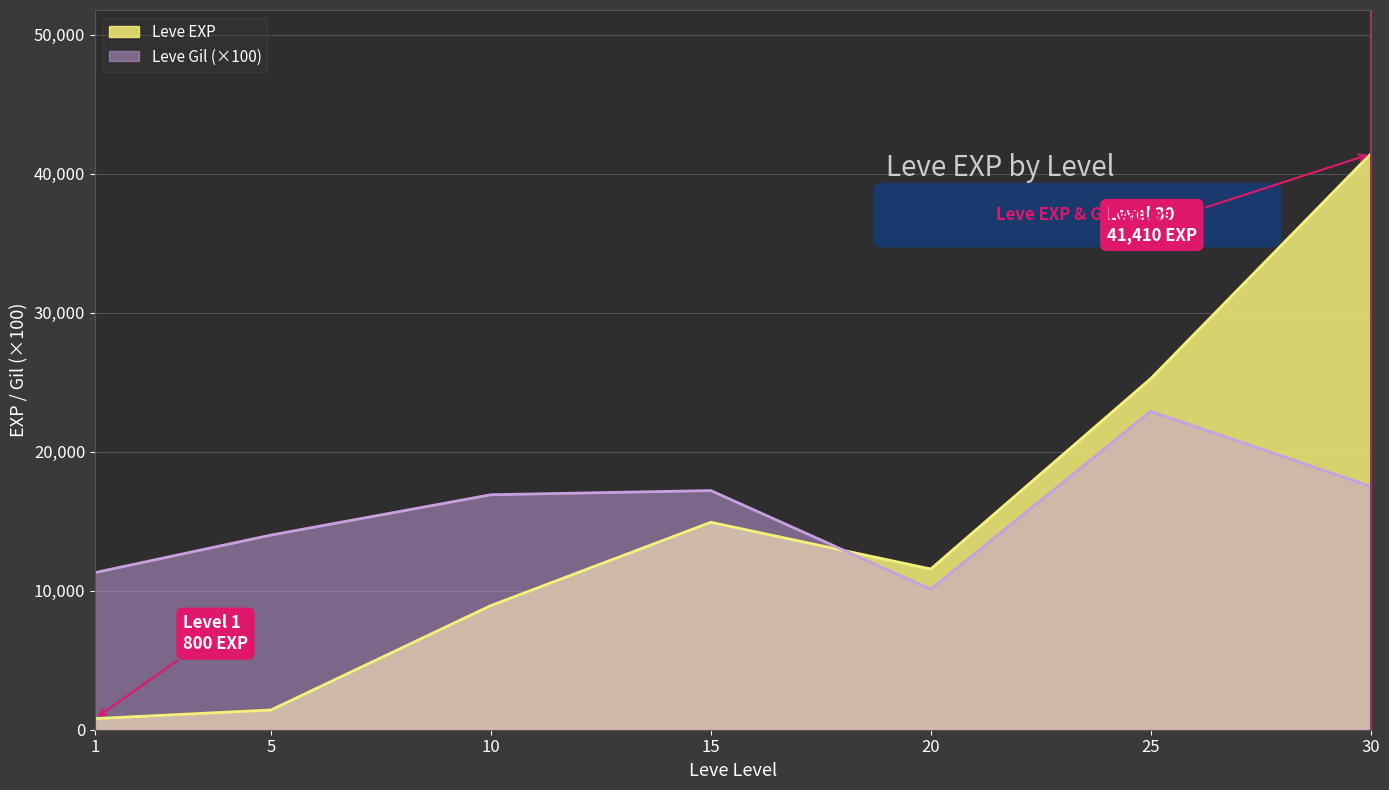

Reading left to right, what are all the values shown in this chart?

Leve EXP: 800	1420	8930	14920	11560	25250	41410
Leve Gil: 11300	14000	16900	17200	10100	22900	17500